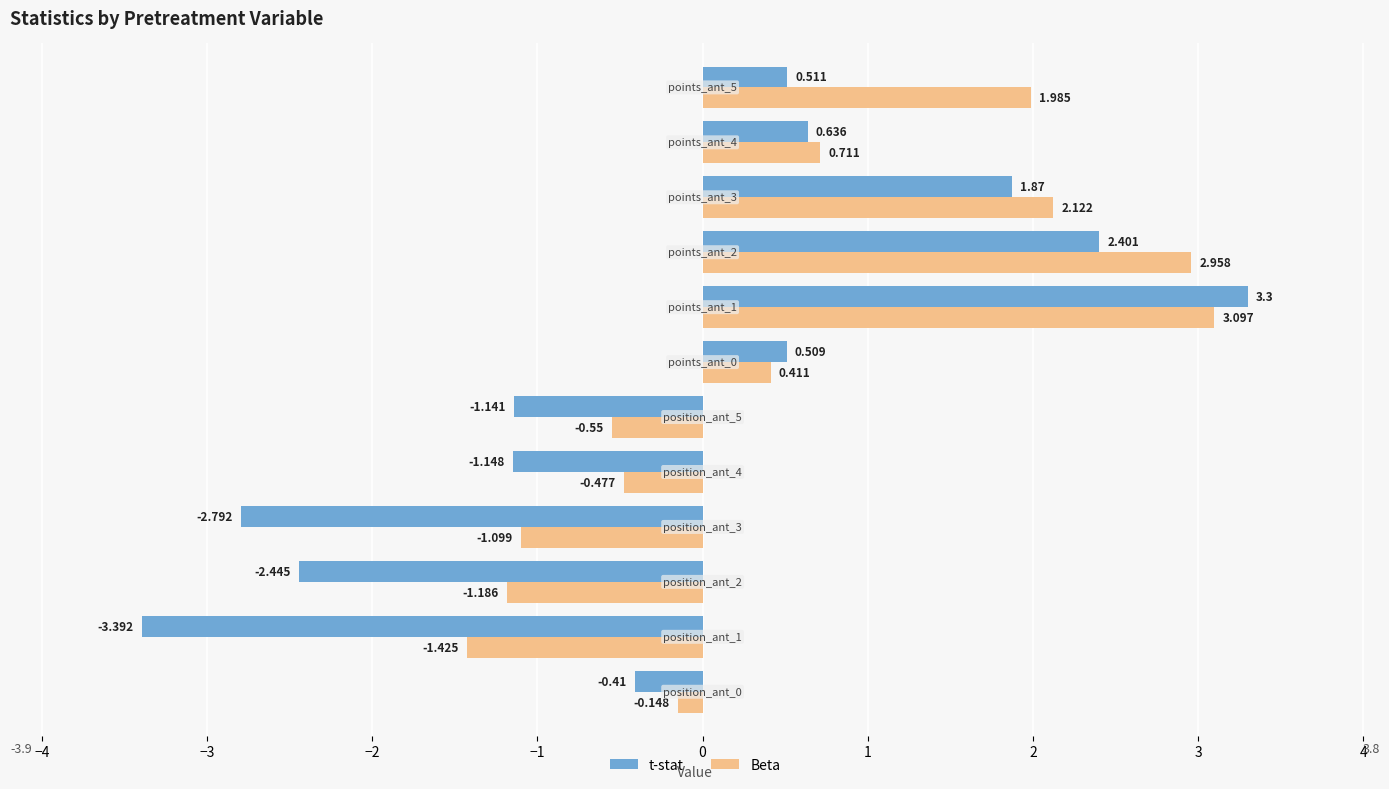

Which series has the largest total across all categories?

Beta